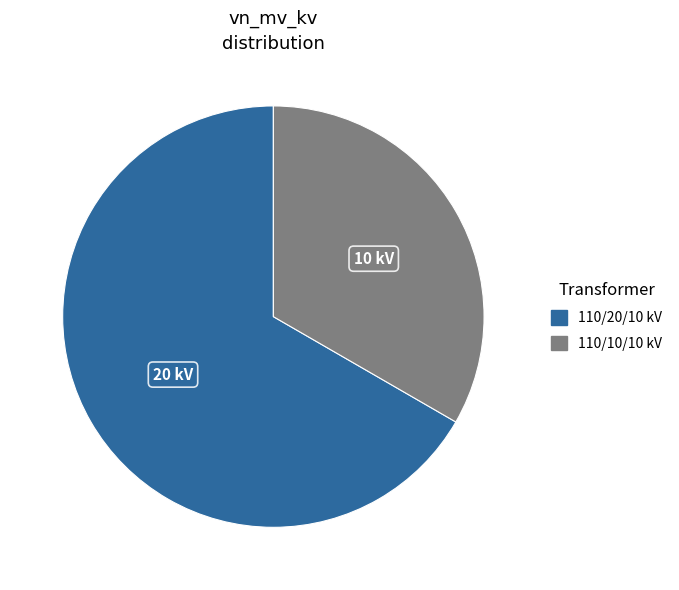

Does any single category account for the majority?

Yes